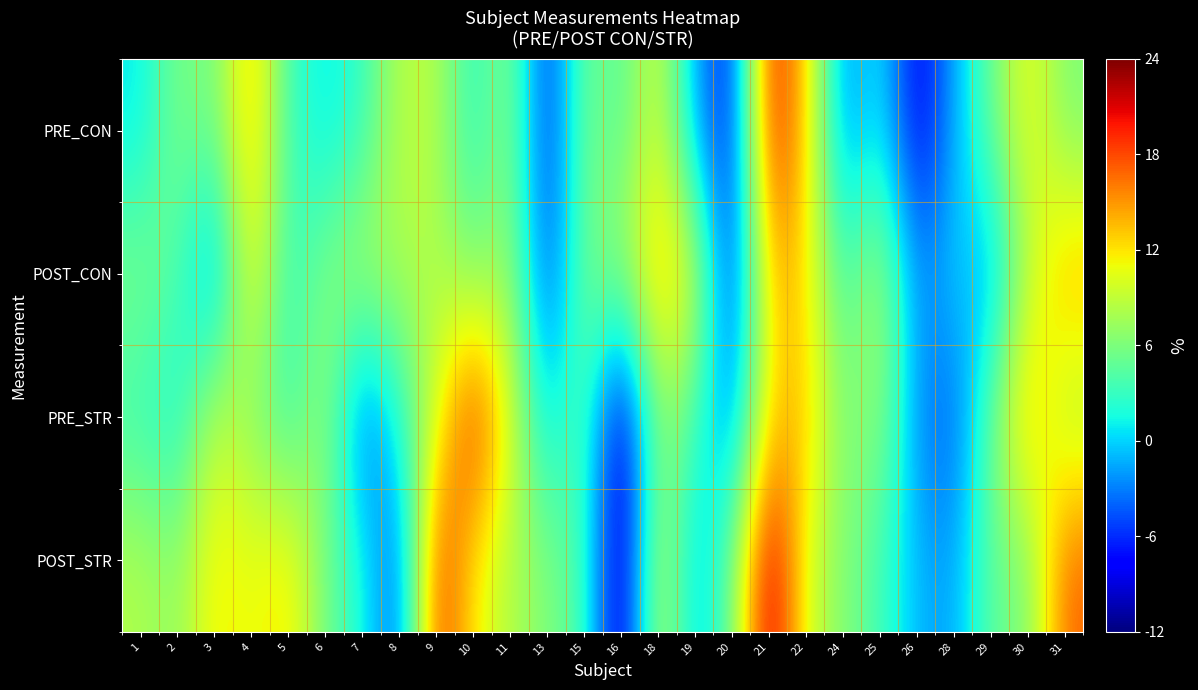

How many categories are shown in the chart?

26